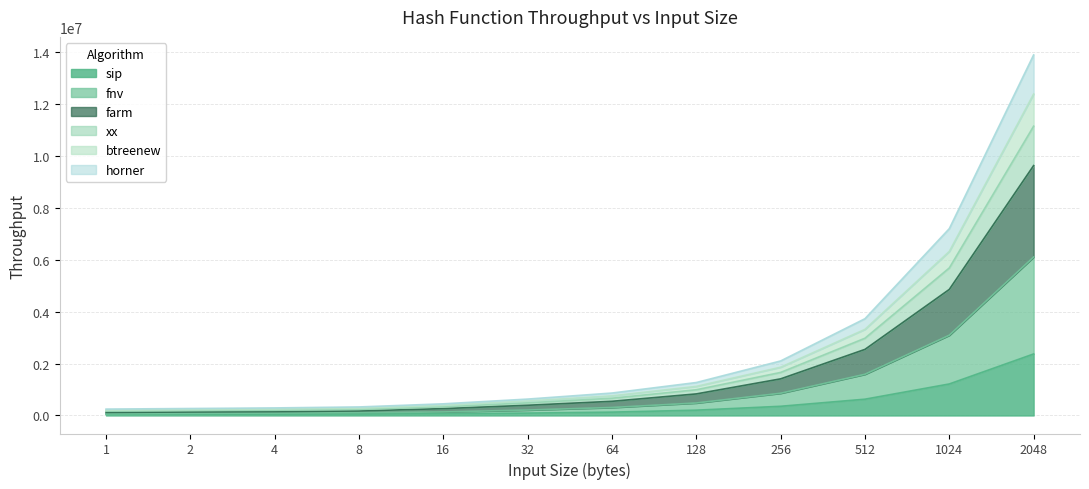

What is the highest value of the sip series?

2369900